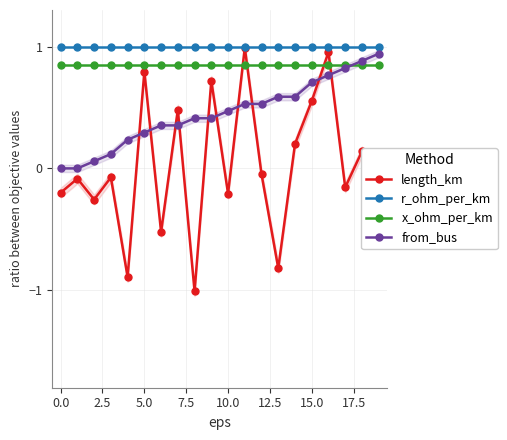

In length_km, how many points are higher than both neighbors (excluding endpoints)?

8